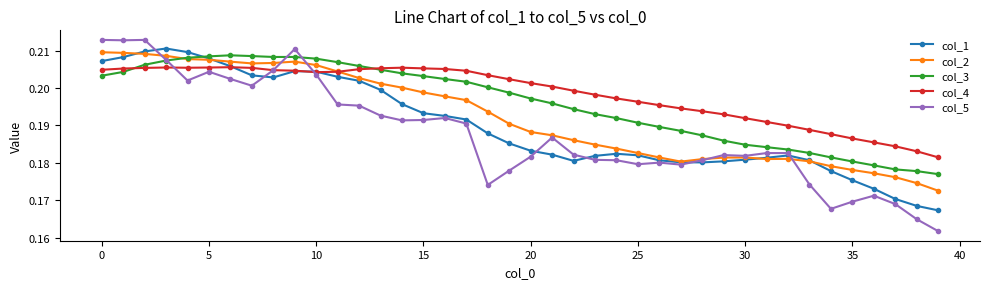

Which series has the largest range (max minus min)?

col_5